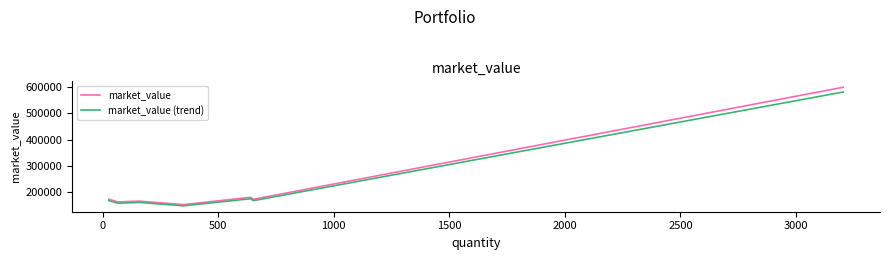

Which series has the widest spread of values?

market_value